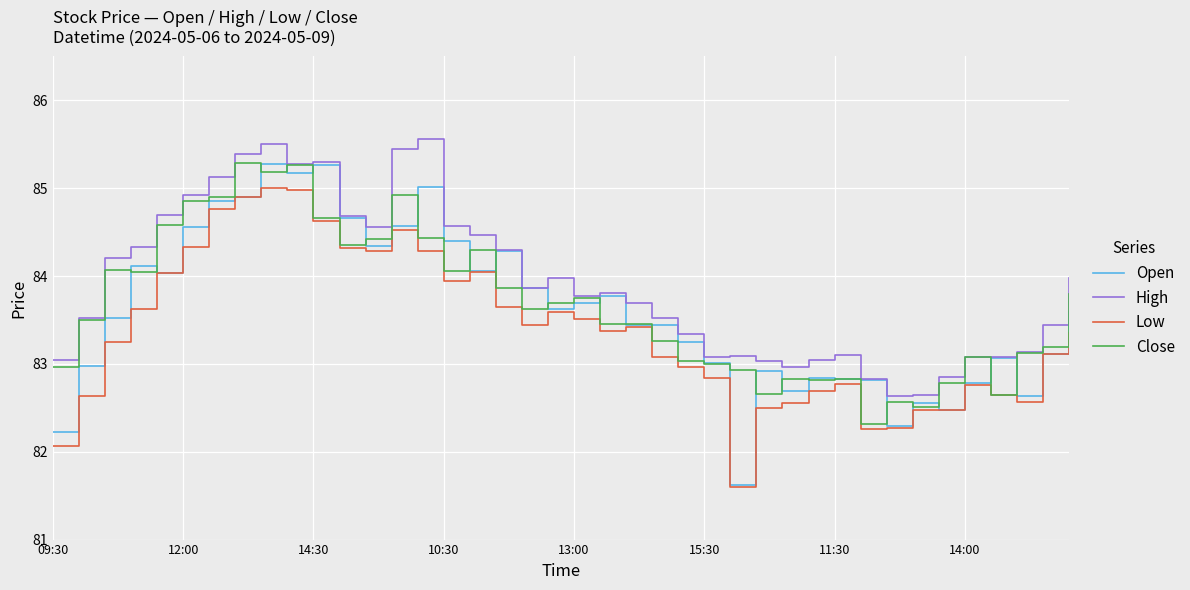

True or false: High and Low intersect in this chart.

False